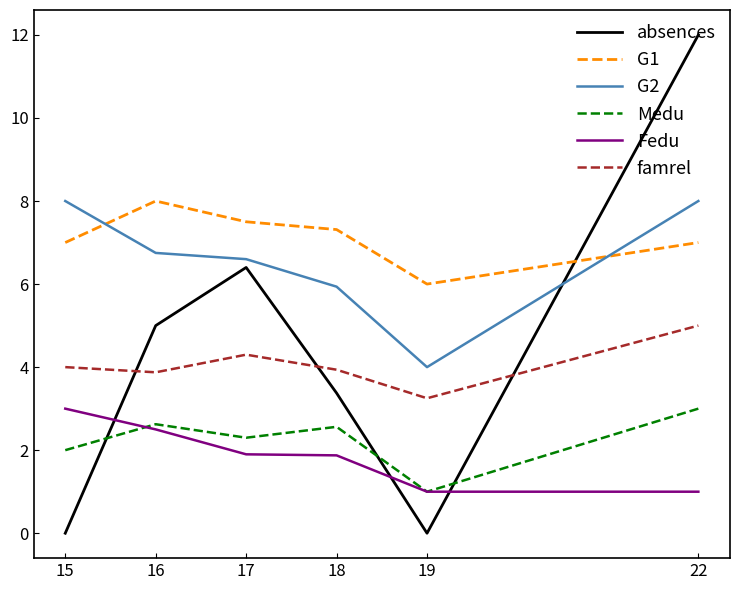

At 18, list the series in order from smallest to largest.

Fedu, Medu, absences, famrel, G2, G1